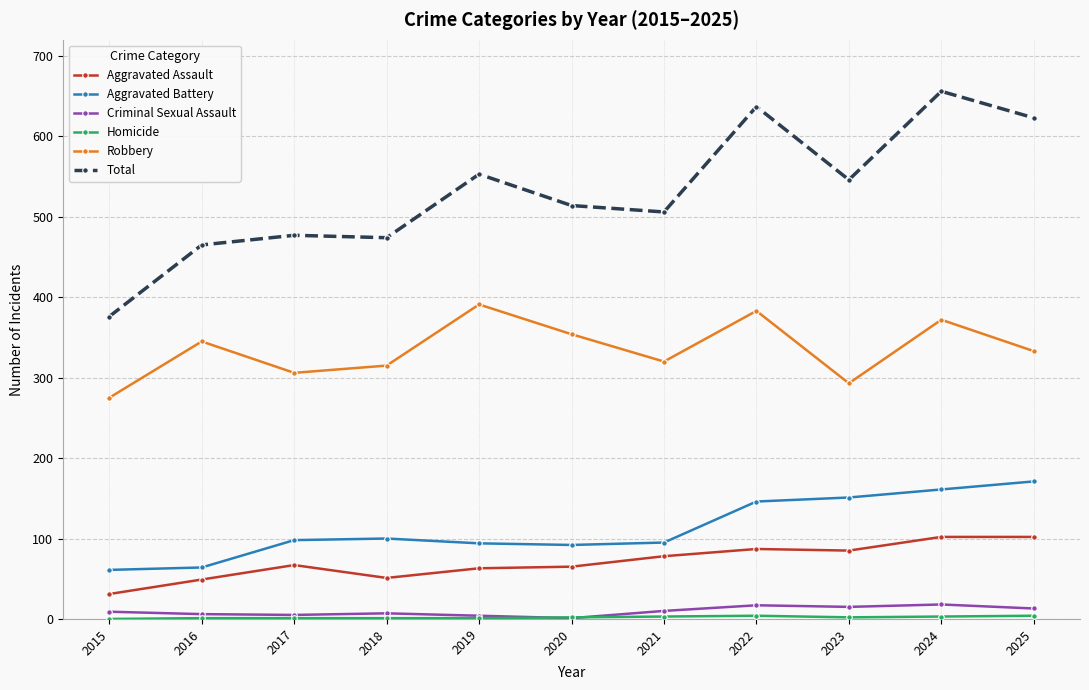

Is this an area chart (filled region under the line)?

No